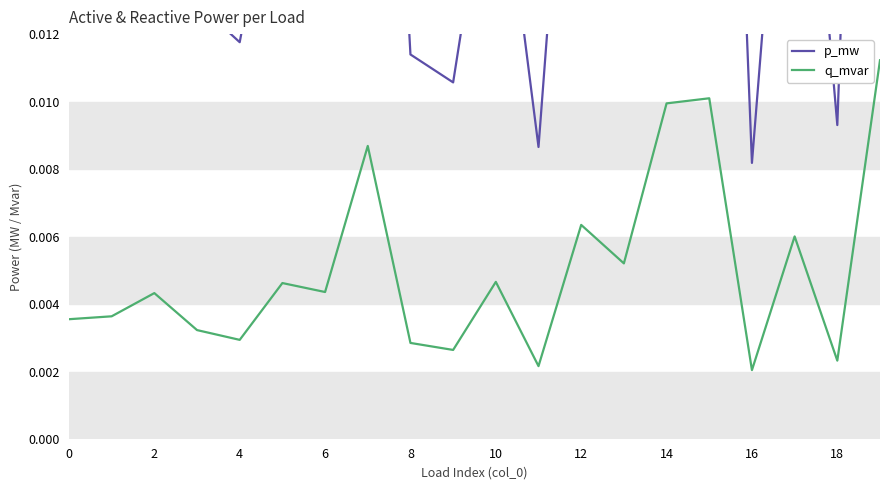

At 10, list the series in order from smallest to largest.

q_mvar, p_mw